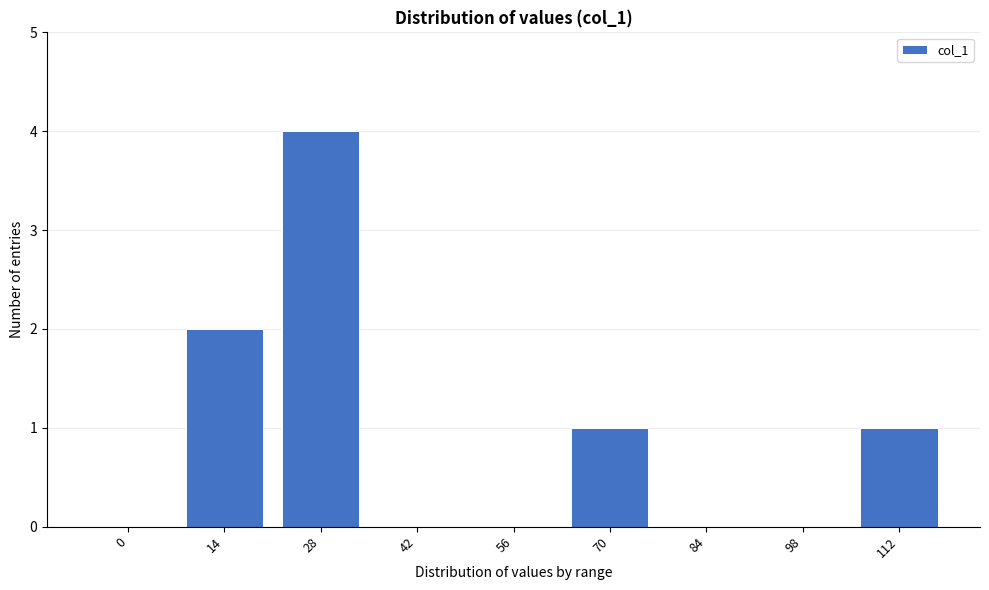

Reading left to right, transcribe all the data shown in this chart.

0=0	14=2	28=4	42=0	56=0	70=1	84=0	98=0	112=1